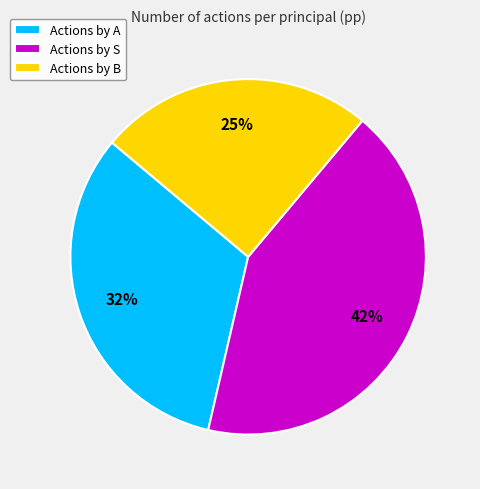

To the nearest percent, what is the average slice percentage?

33%